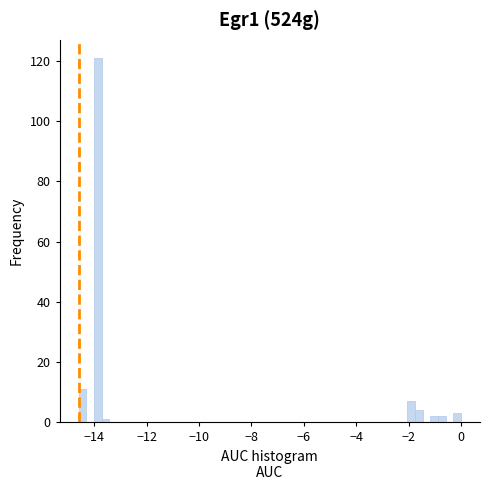

Around what value on the x-axis is the tallest bar? Give the approximate position of its centre, as read against the axis.

-13.8